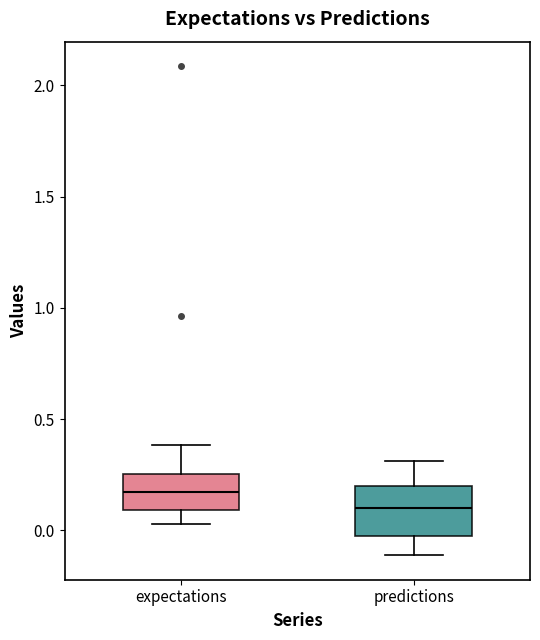

Reading left to right, transcribe this box plot: for each box, give where its median line is, the range the box spans, and where its two whiskers end, as read against the y-axis. The values are not printed on the chart, so give them approximately, as read against the axis.

expectations: median 0.15, box 0.10 to 0.25, whiskers 0.05 to 0.40
predictions: median 0.10, box -0.05 to 0.20, whiskers -0.10 to 0.30